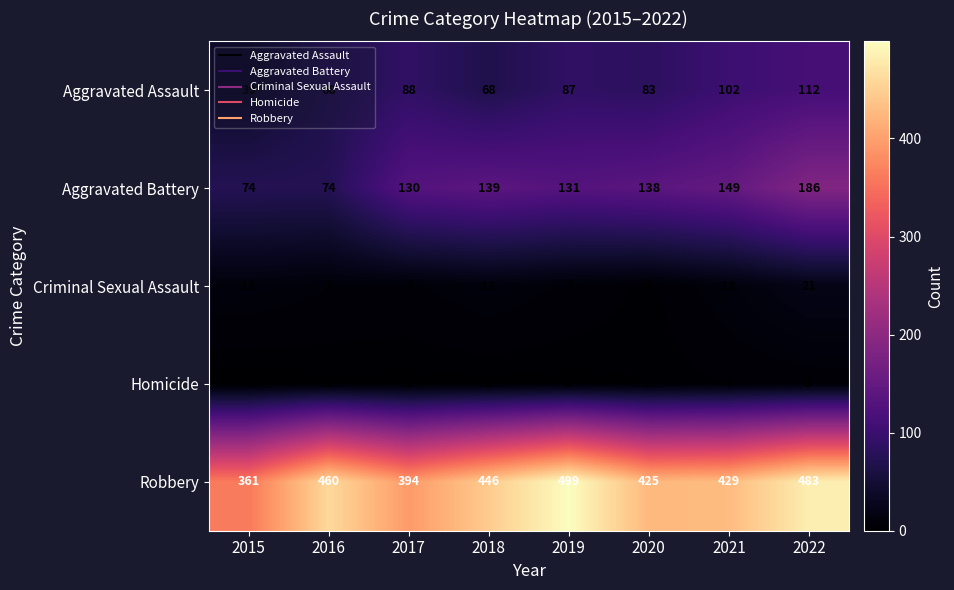

What is the minimum value for Aggravated Assault?

39